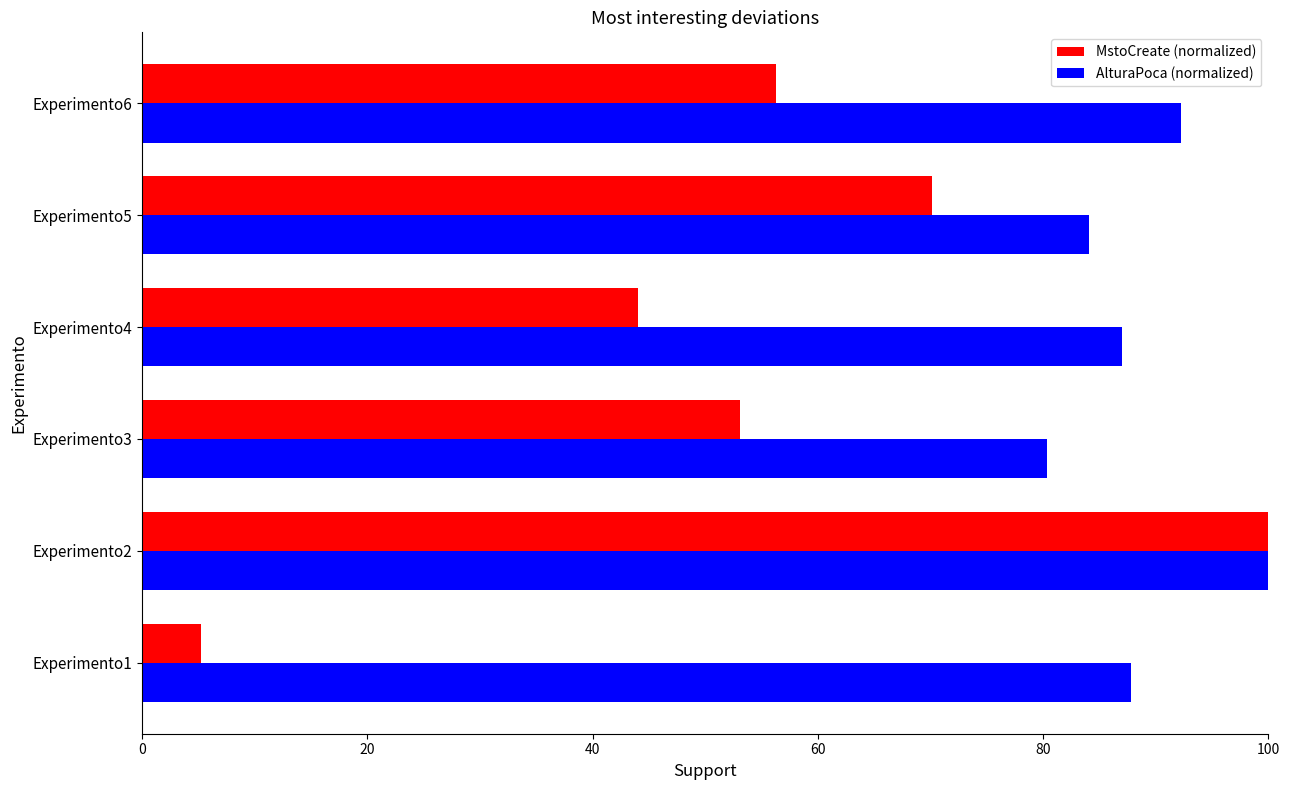

What are all the series names shown in the legend?

MstoCreate (normalized), AlturaPoca (normalized)